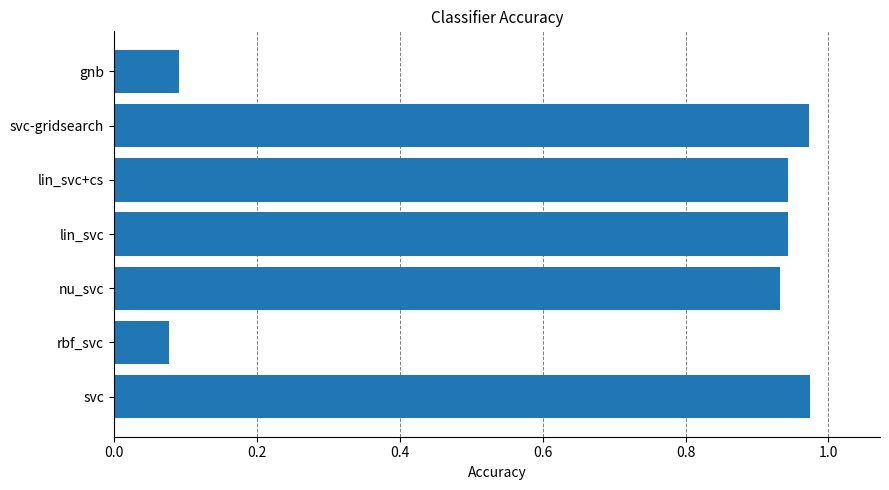

The chart shows a value of 0.3 at svc-gridsearch. True or false?

False